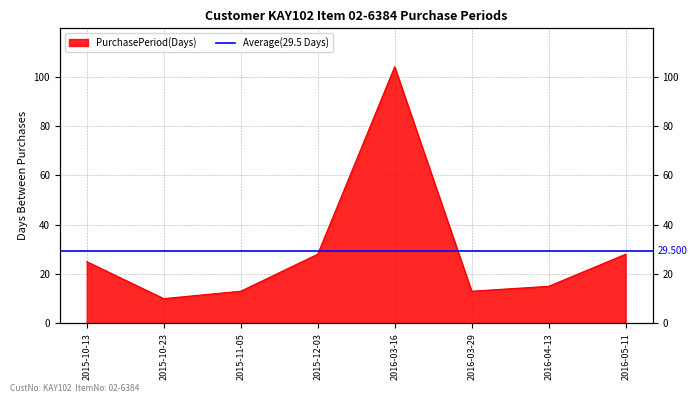

What is the smallest value displayed?

10